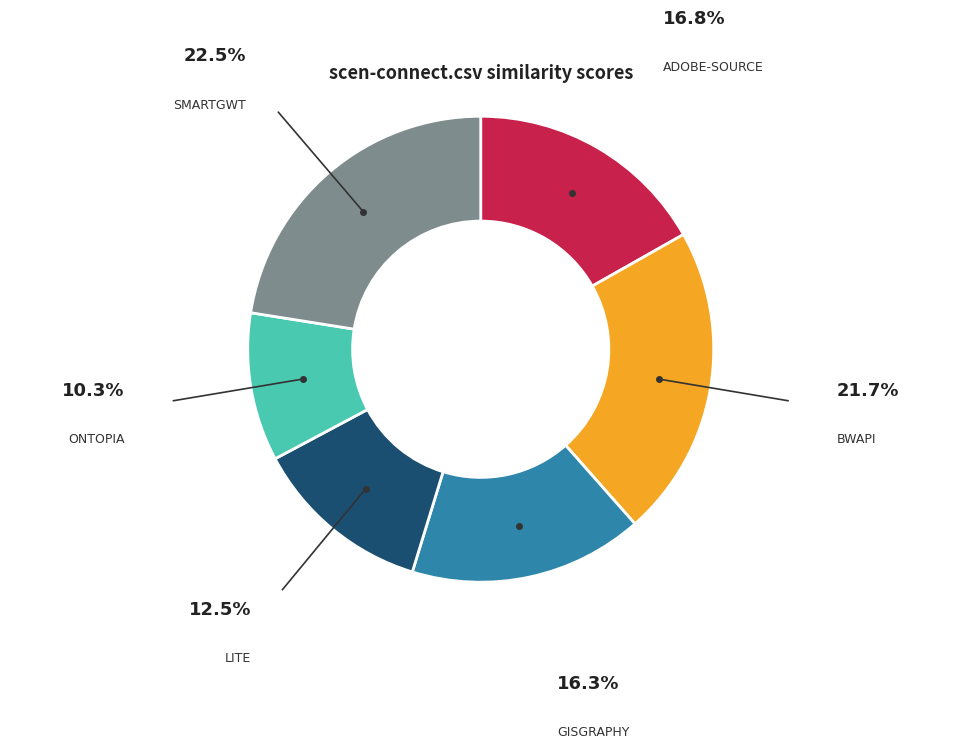

Does any single category account for the majority?

No